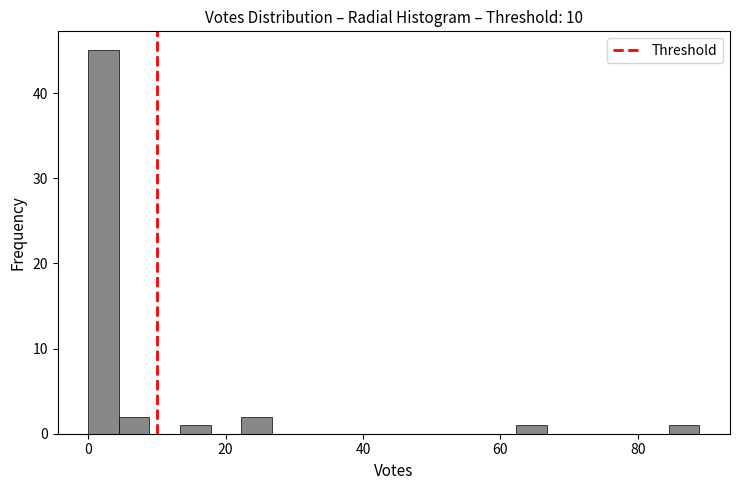

Around what value on the x-axis is the tallest bar? Give the approximate position of its centre, as read against the axis.

2